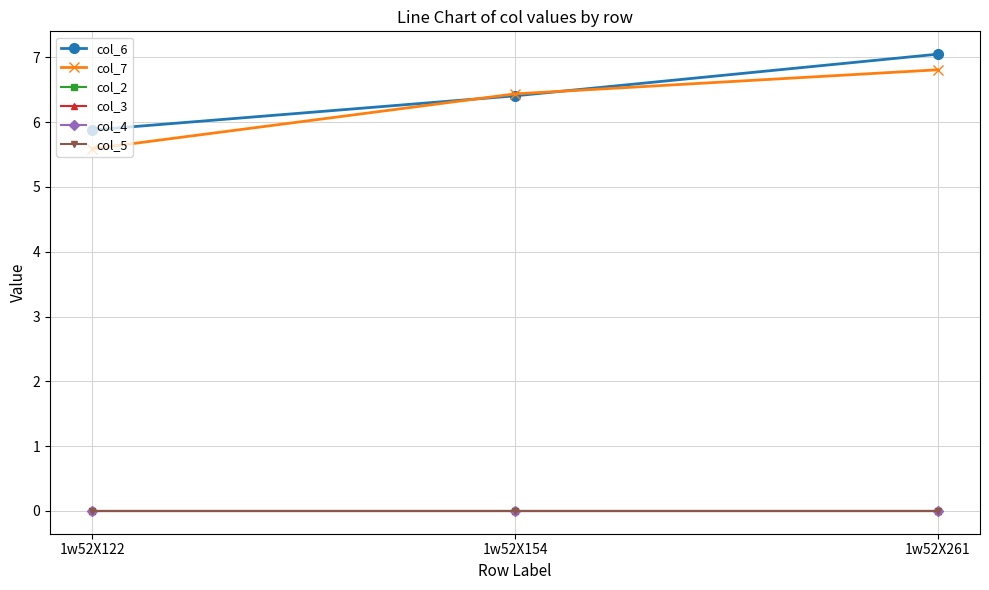

Is this an area chart (filled region under the line)?

No